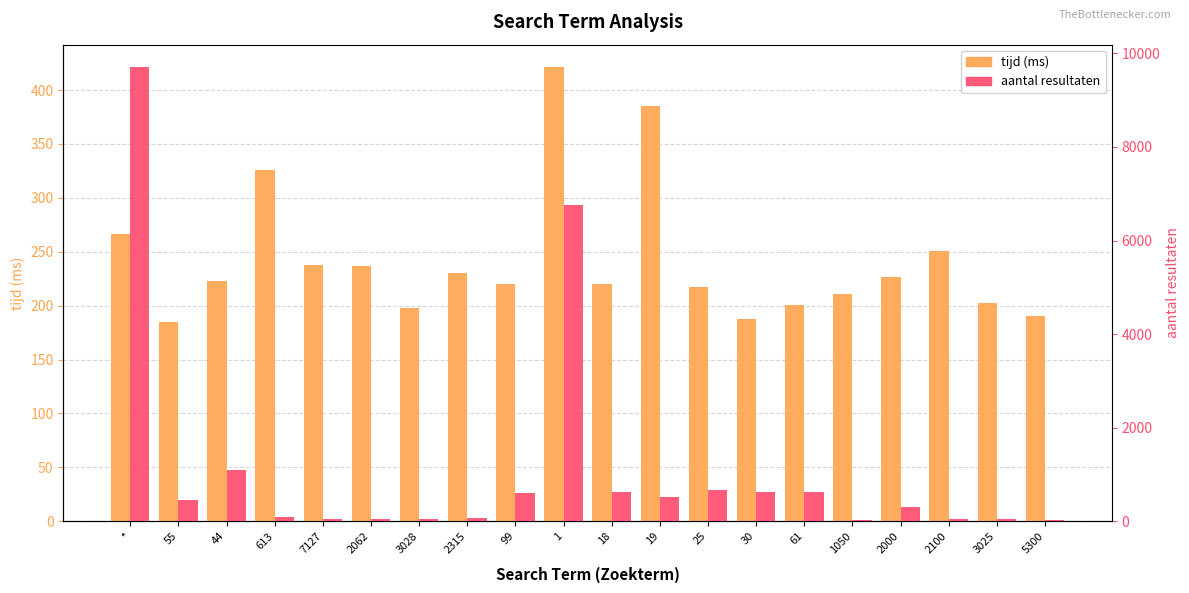

Which series has the largest range (max minus min)?

aantal resultaten